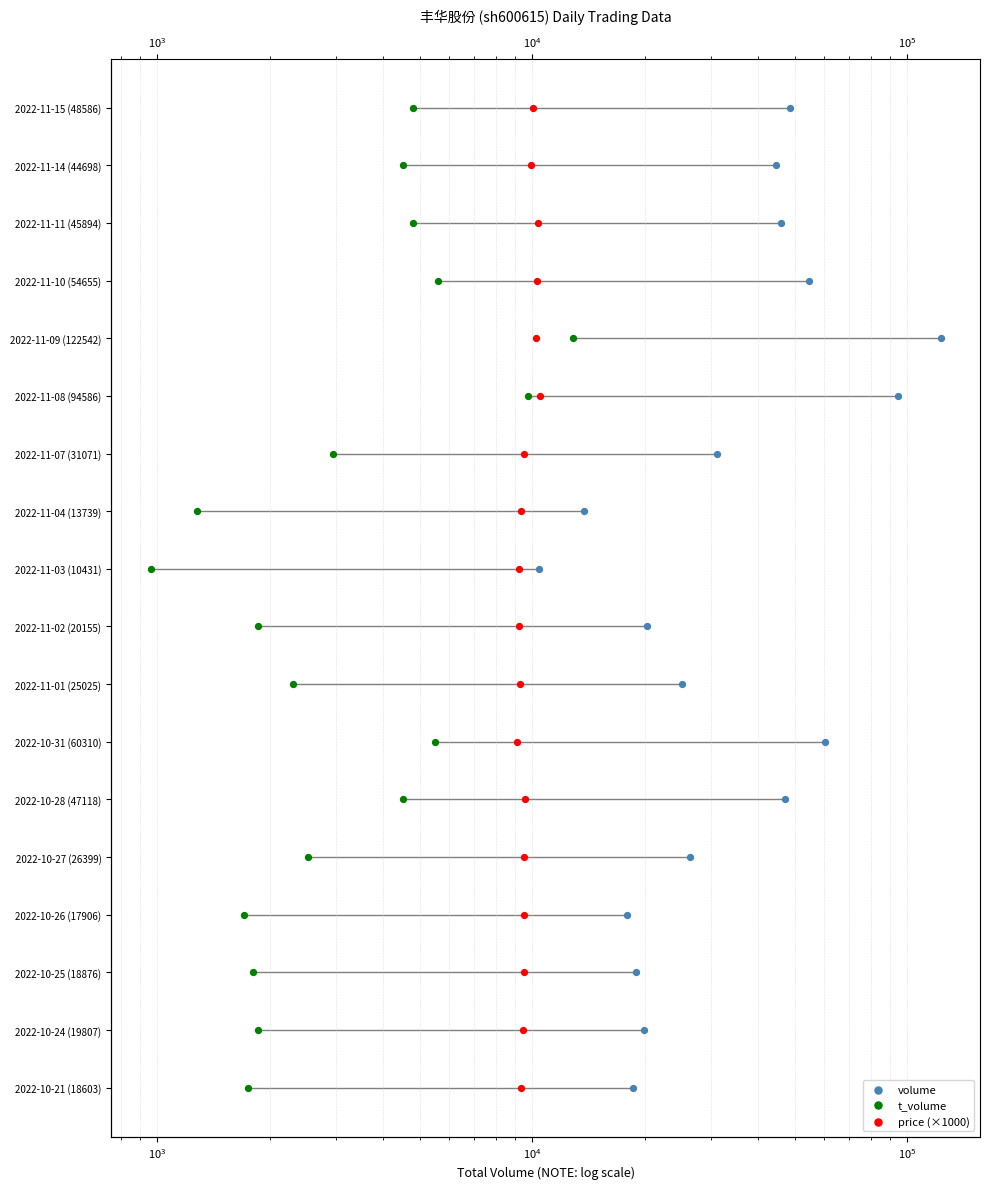

What are all the series names shown in the legend?

volume, t_volume, price (×1000)